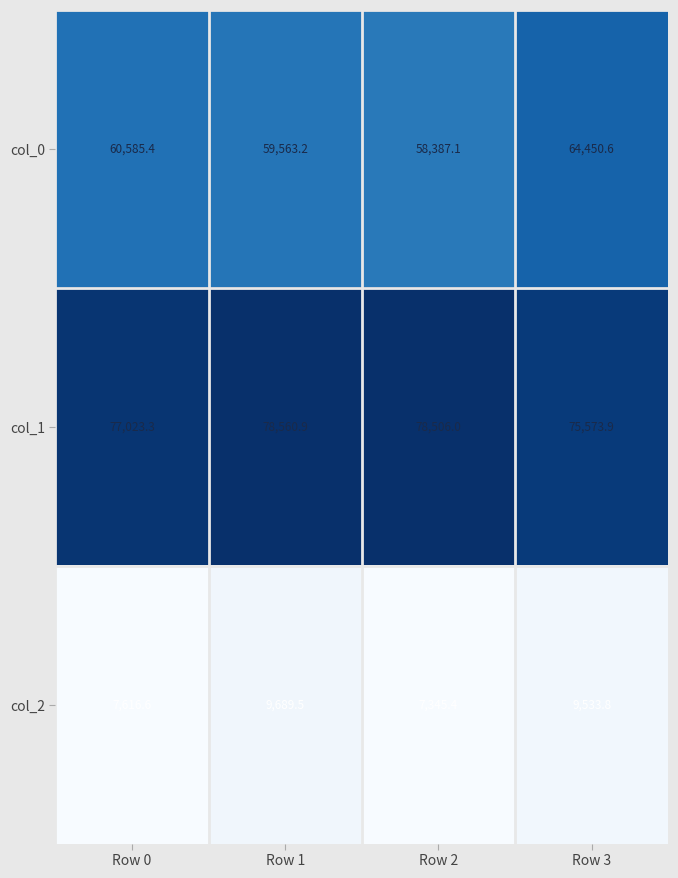

What is the difference between the col_1 values at Row 3 and Row 1?

2987.0